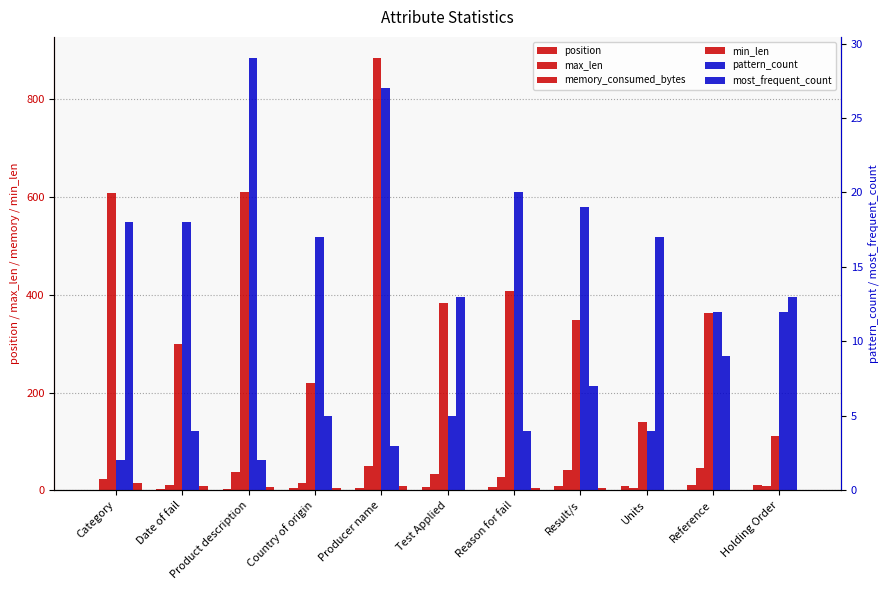

How many values in min_len are above zero?

7